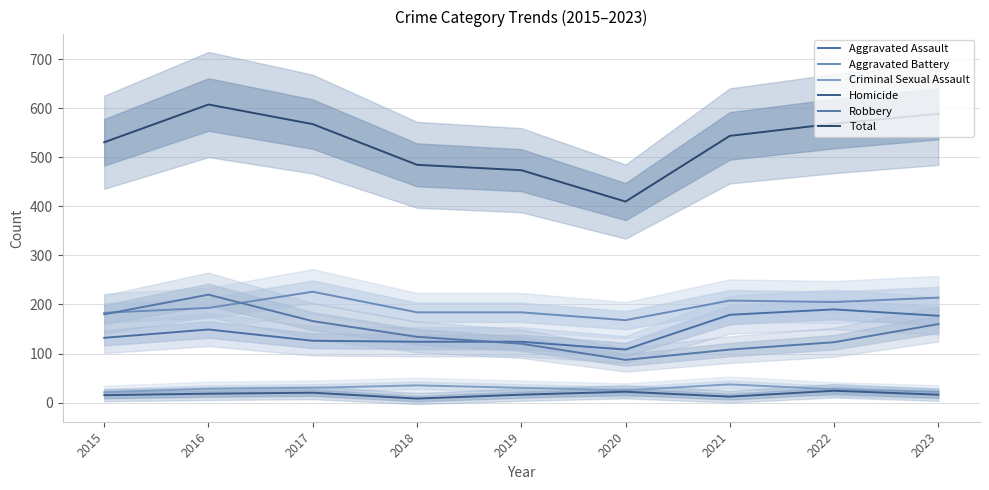

Is the value of Total at 2016 greater than the value of Aggravated Battery at 2015?

Yes